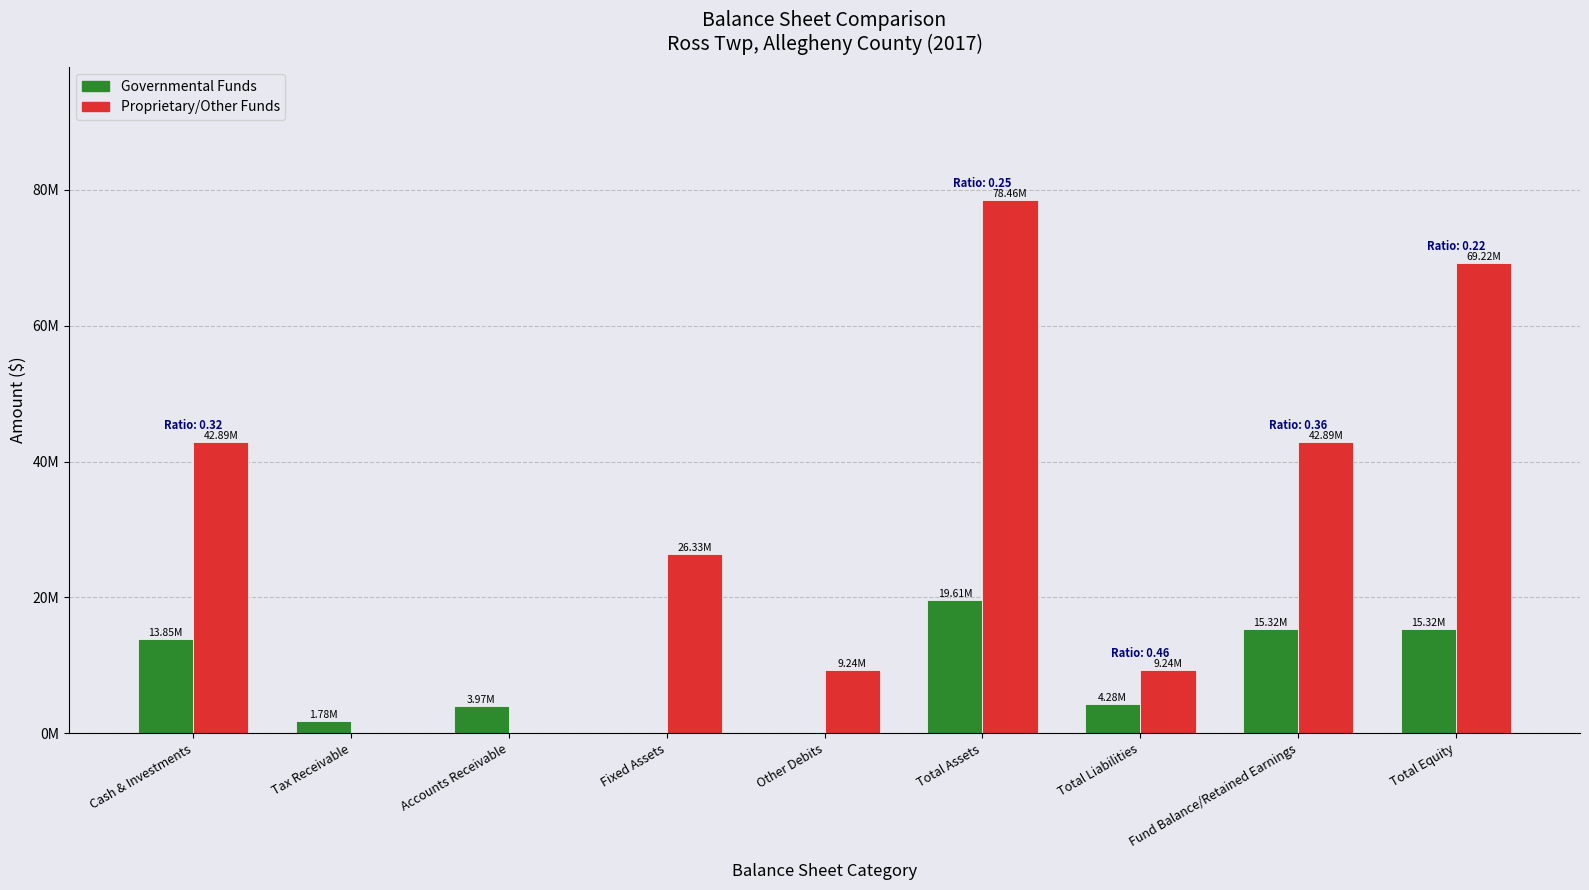

Between Accounts Receivable and Total Liabilities, which series saw the biggest shift?

Proprietary/Other Funds